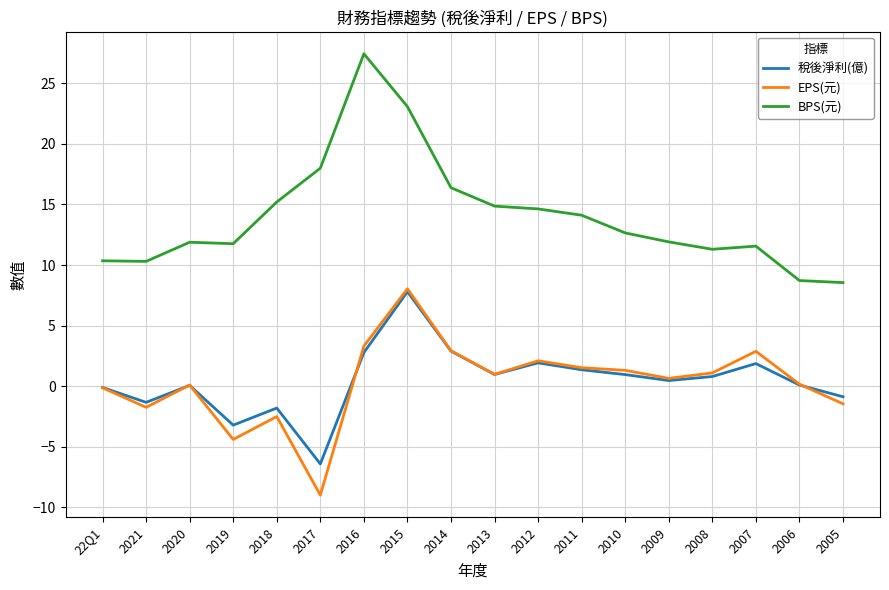

At which category is the sum across all series the highest?

2015